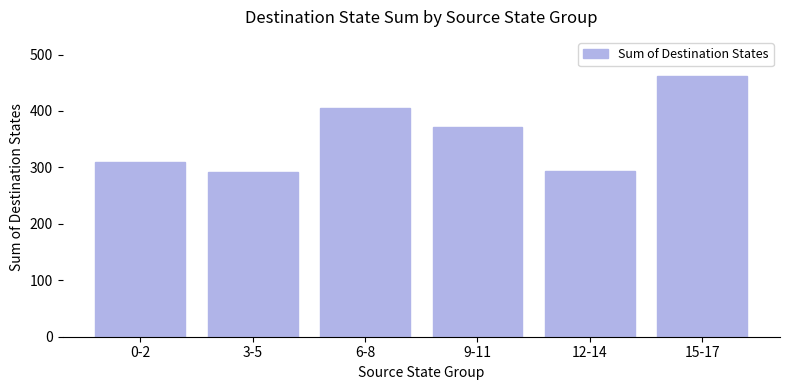

Where is the data nearest to the value 377?

9-11